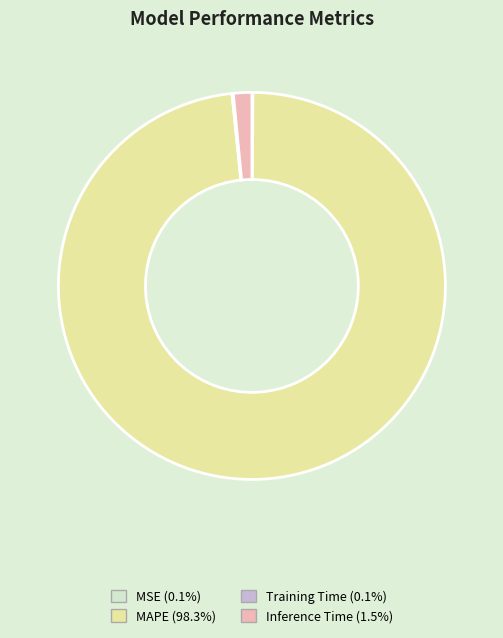

Which category accounts for the majority?

MAPE